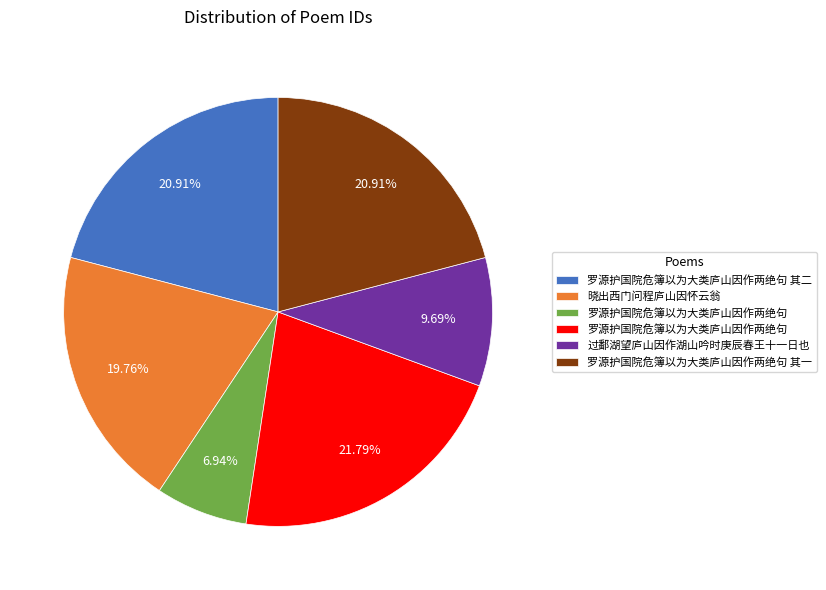

Is there a majority slice in this chart?

No